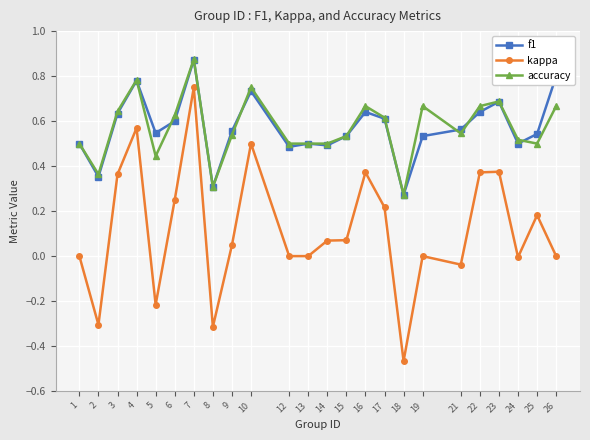

The value of f1 at 12 is 0.3. True or false?

False